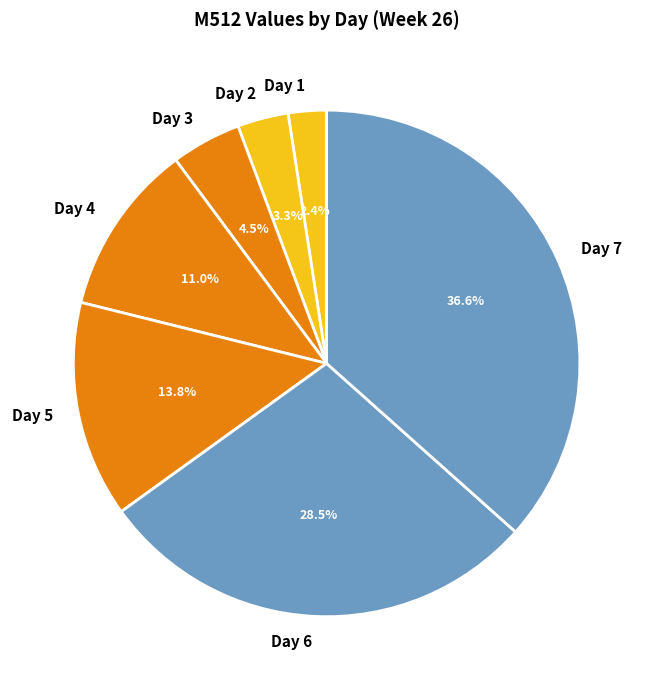

How much of the chart is everything except Day 2?

96.7%